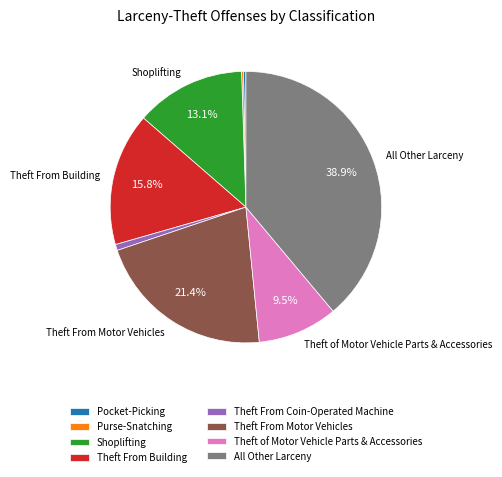

Combined, do All Other Larceny and Theft From Building account for over 50%?

Yes